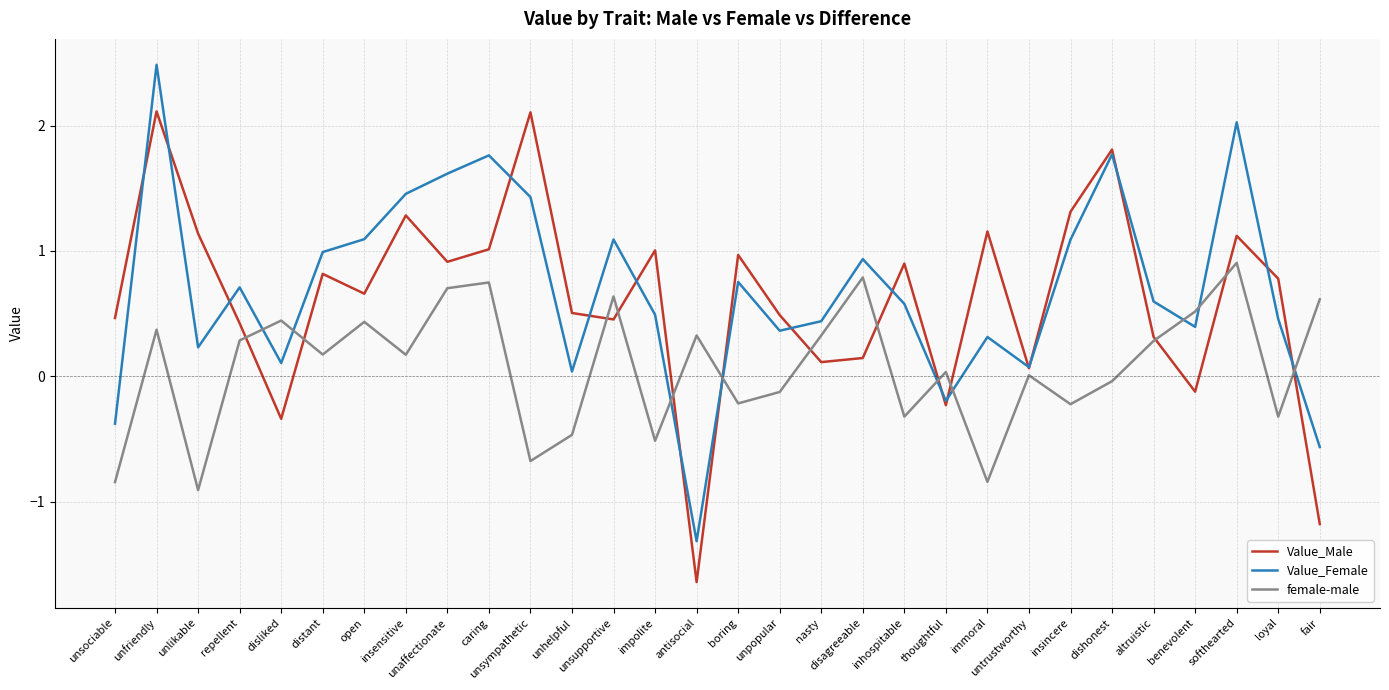

What is the sum of the female-male values at dishonest and loyal?

-0.4